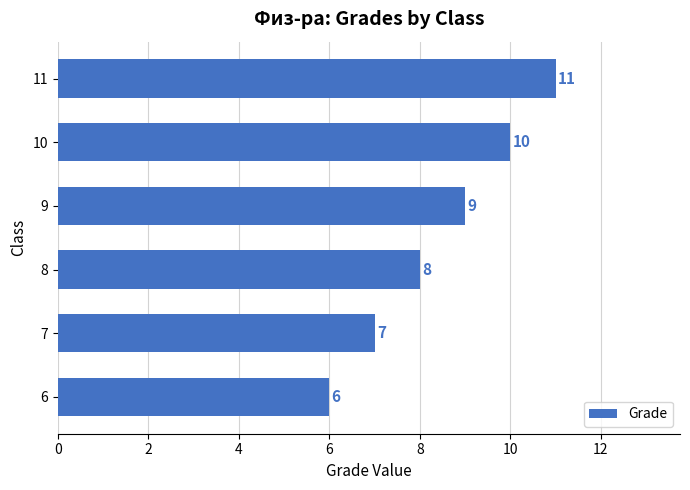

What is the difference between the maximum and minimum values?

5